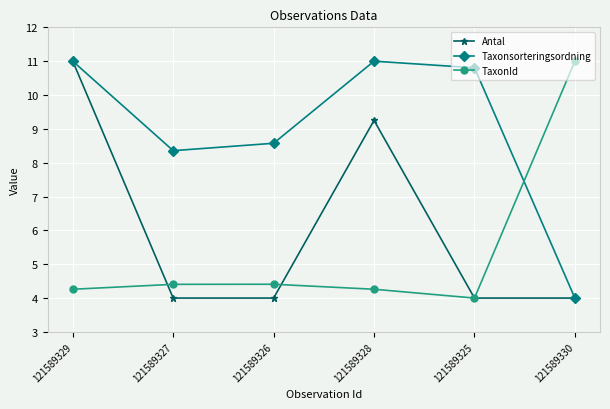

What is the spread (max minus min) of values at 121589328?

6.7